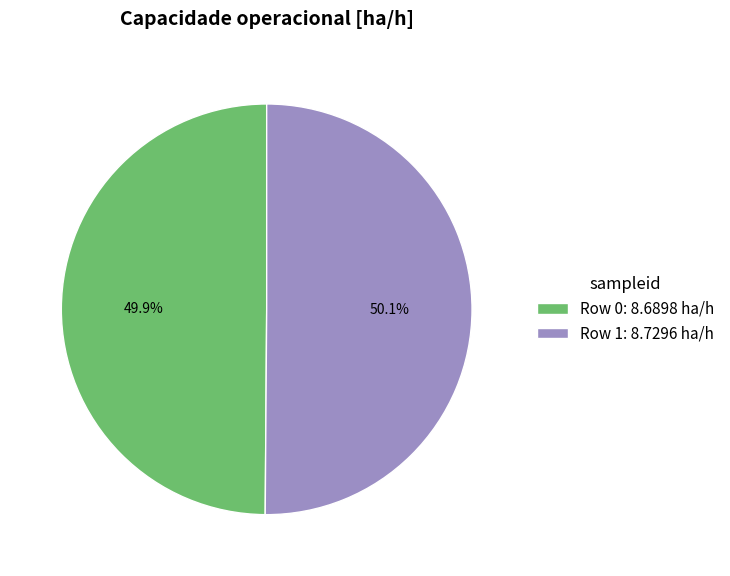

What is the ratio of the value at Row 0: 8.6898 ha/h to the value at Row 1: 8.7296 ha/h?

1.0